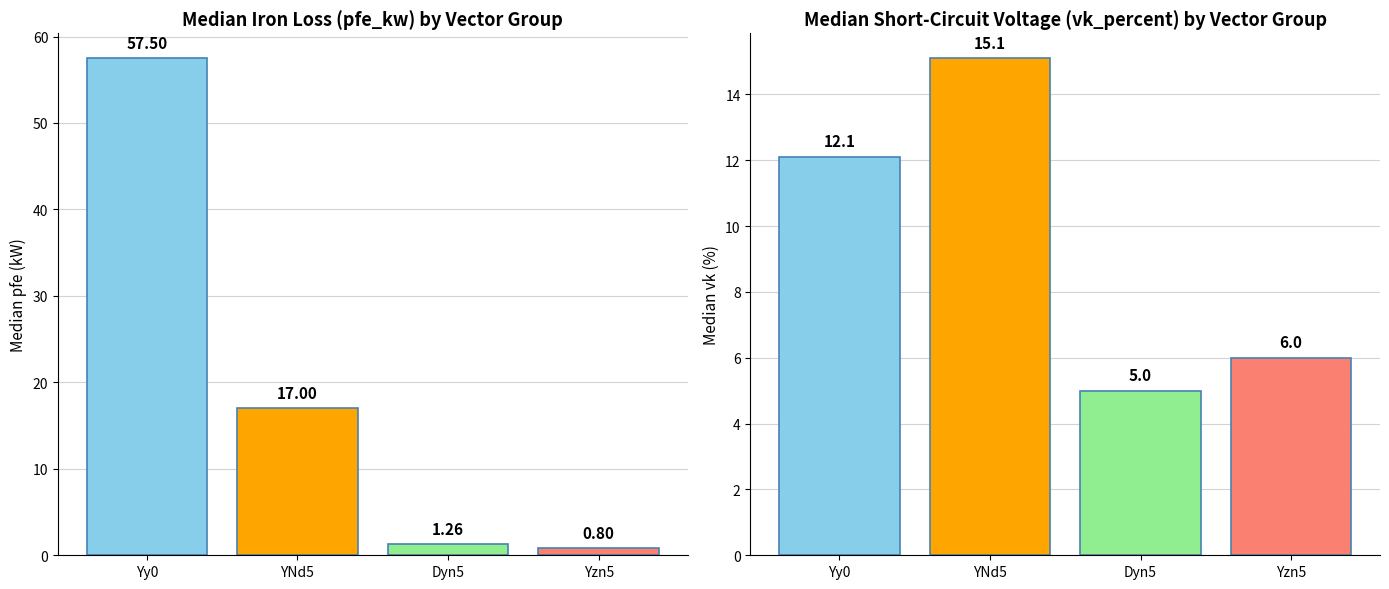

Rank the series by their average value, from highest to lowest.

pfe_kw, vk_percent